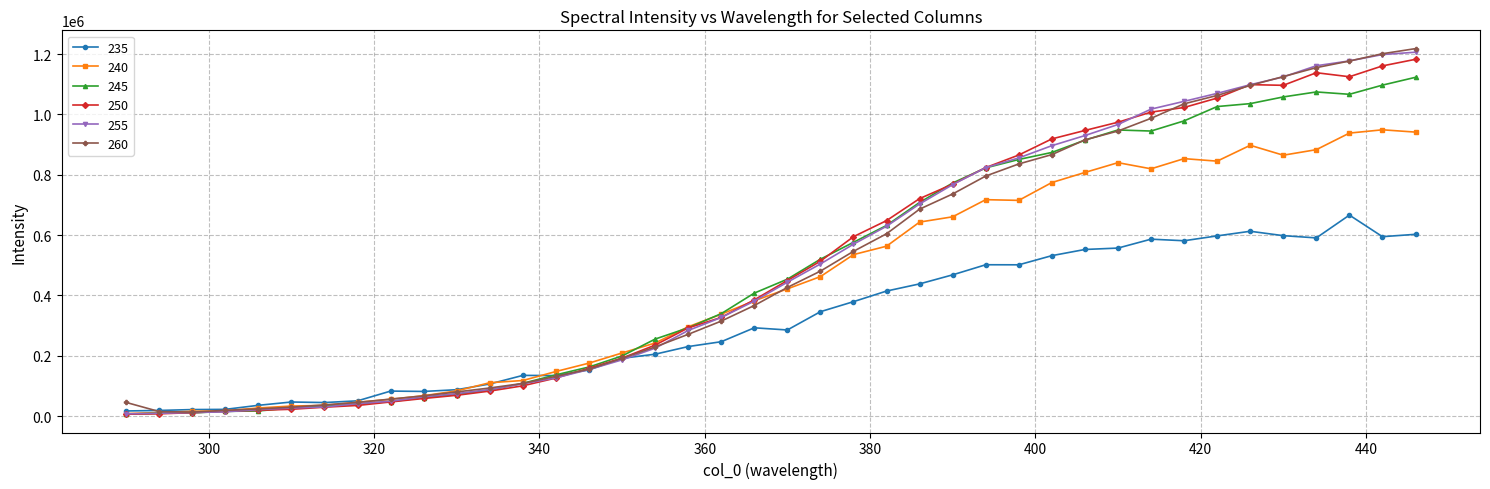

What is the maximum value shown in the chart?

1218329.5